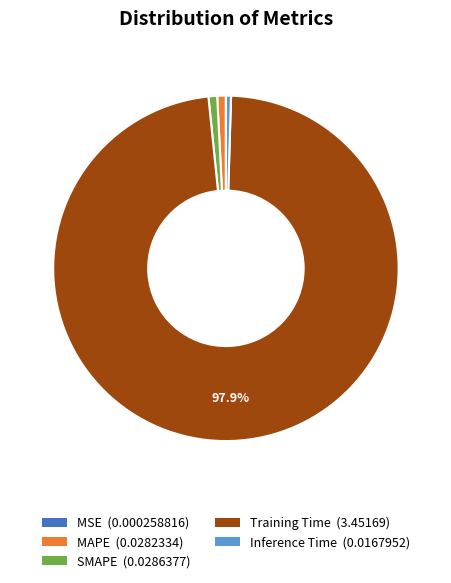

Is Inference Time the majority of the pie?

No